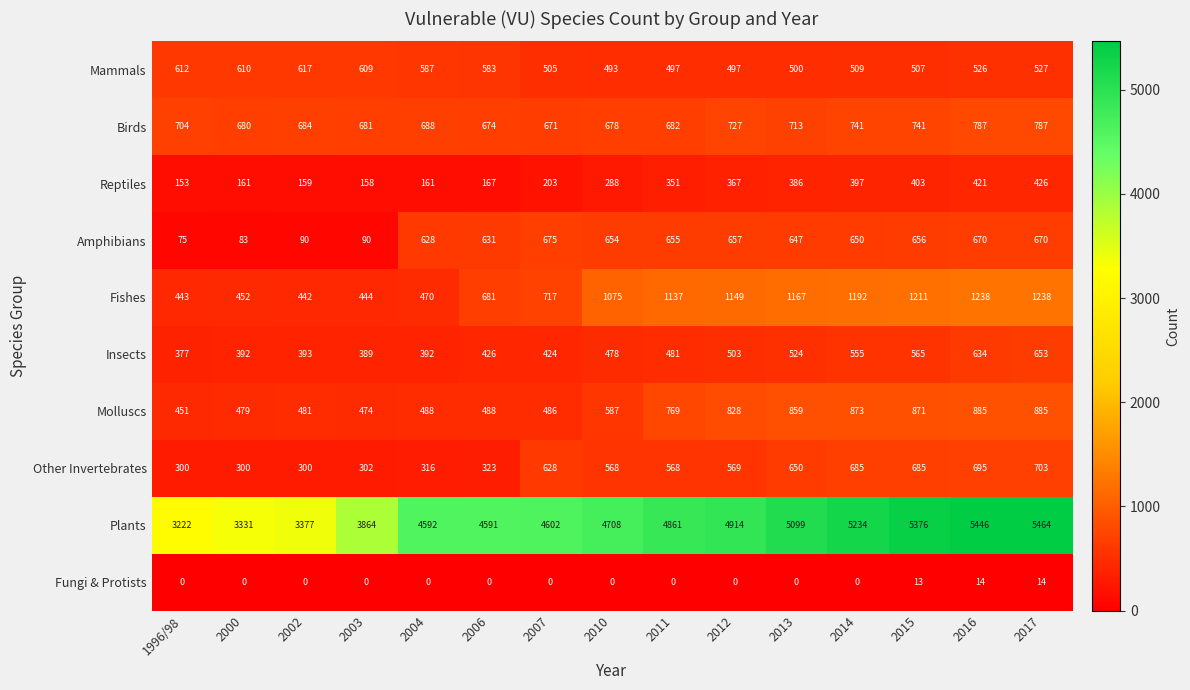

What is the maximum value shown in the chart?

5464